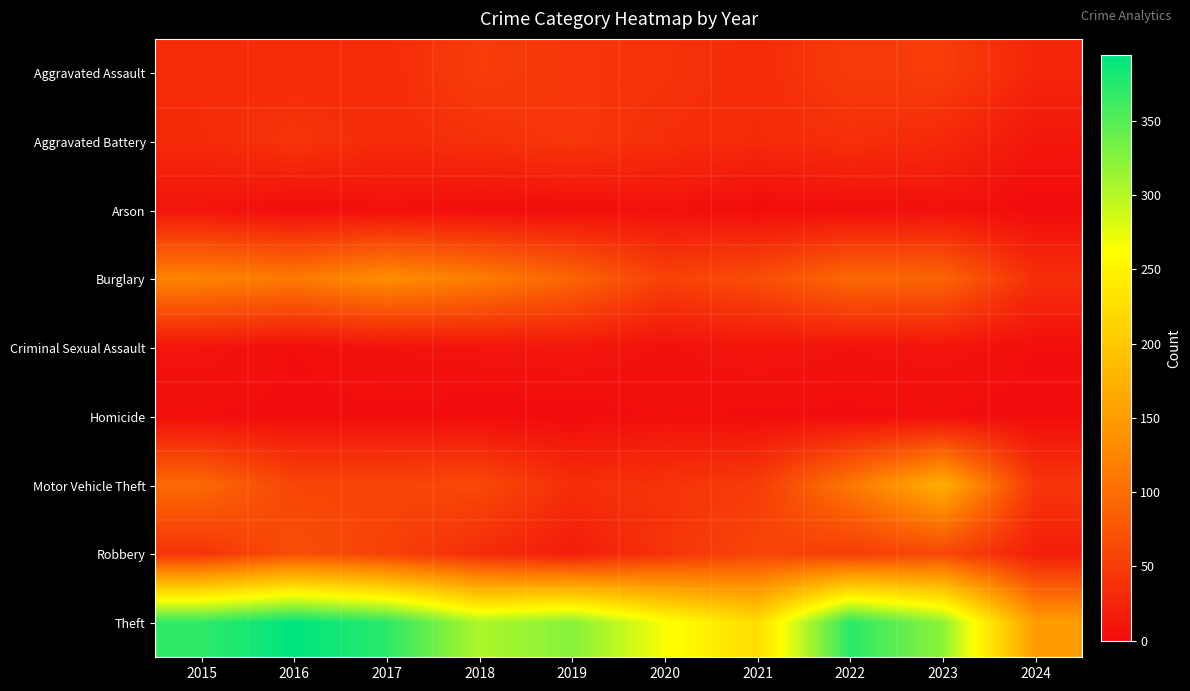

How many categories are shown in the chart?

10